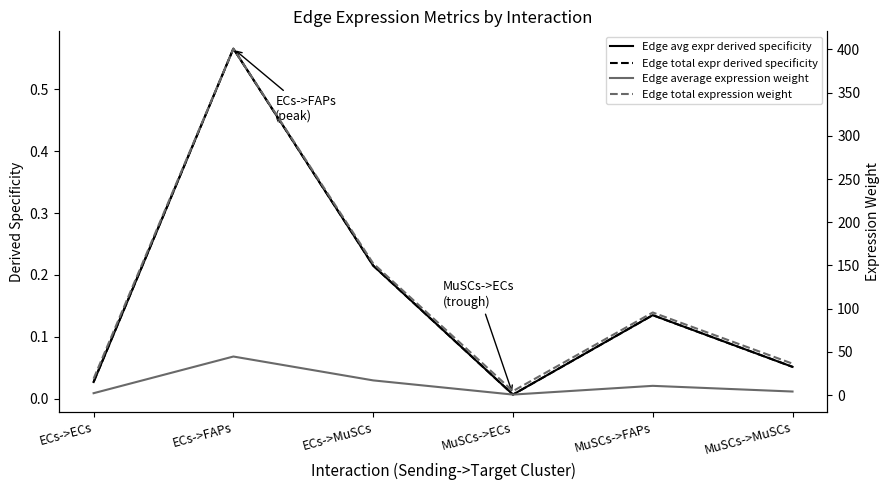

Is it true that Edge average expression weight equals 15.2 at MuSCs->FAPs?

False